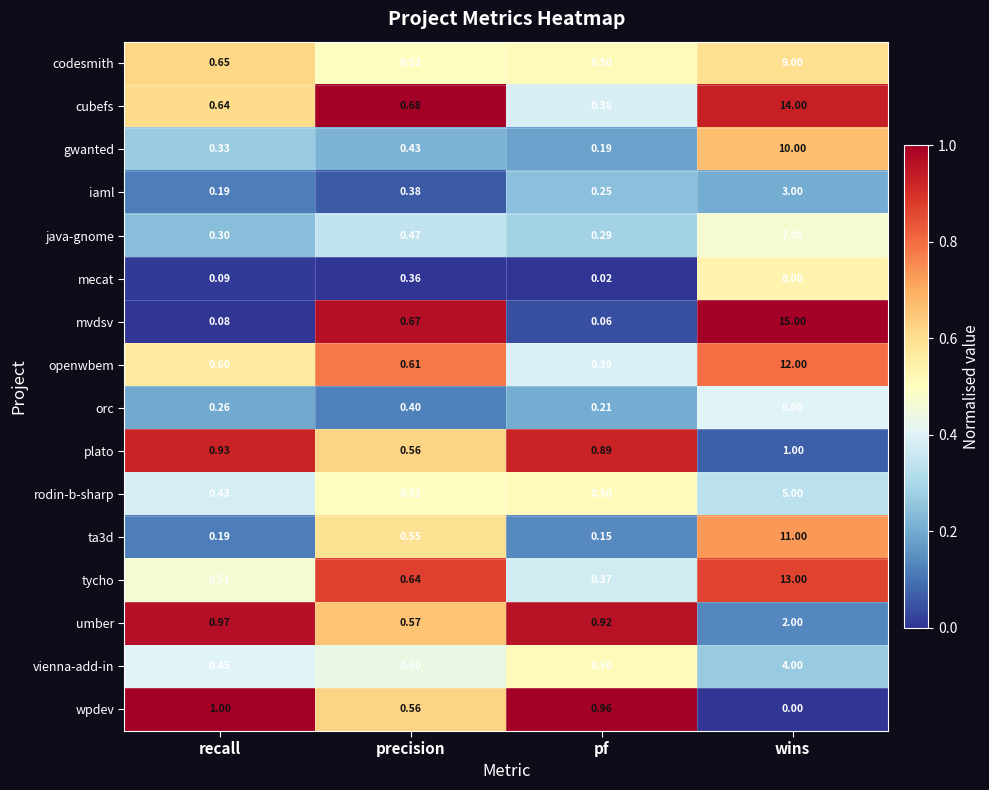

Rank the categories by plato value from lowest to highest.

precision, pf, recall, wins